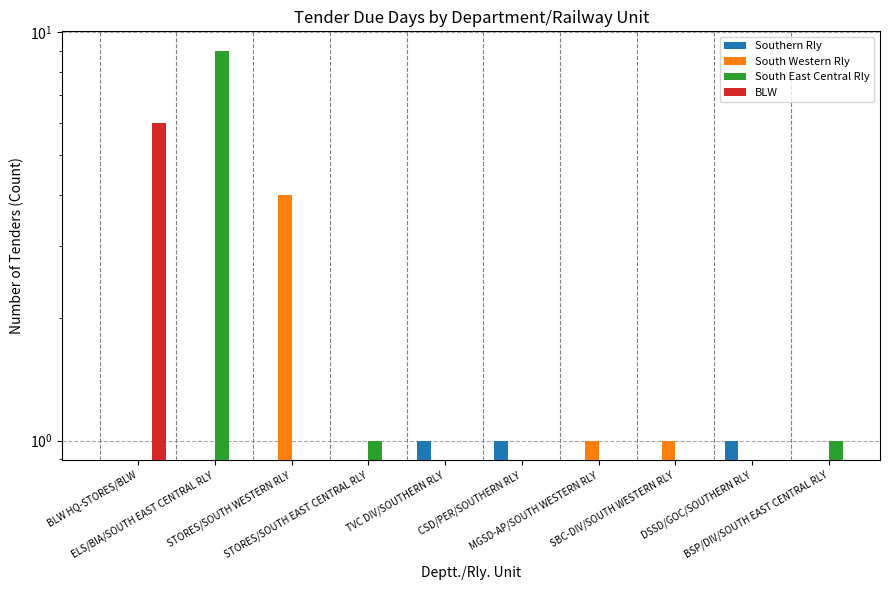

Is it true that South Western Rly equals 4.0 at STORES/SOUTH WESTERN RLY?

True